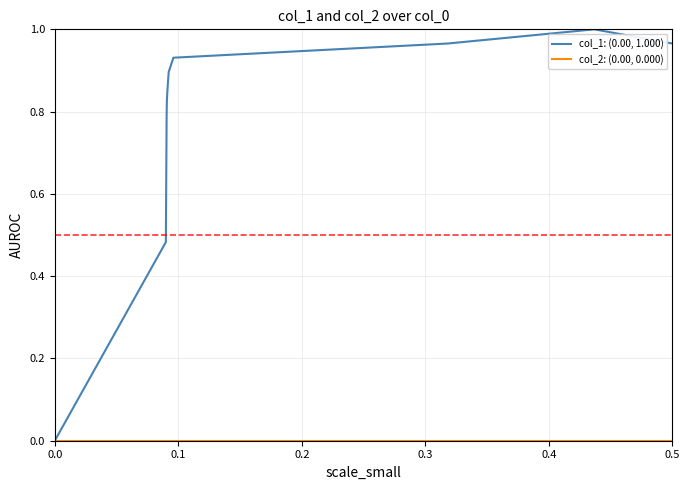

Which series has the largest total across all categories?

col_1: (0.00, 1.000)